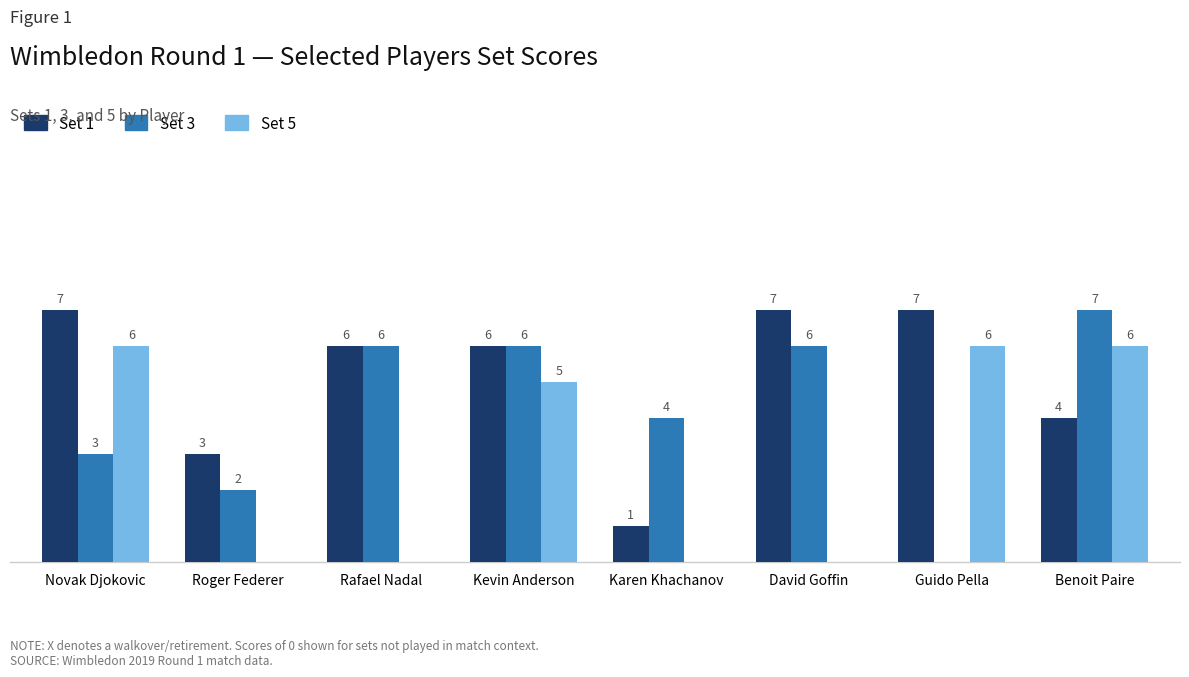

Where does the Set 5 series first go above 5?

Novak Djokovic